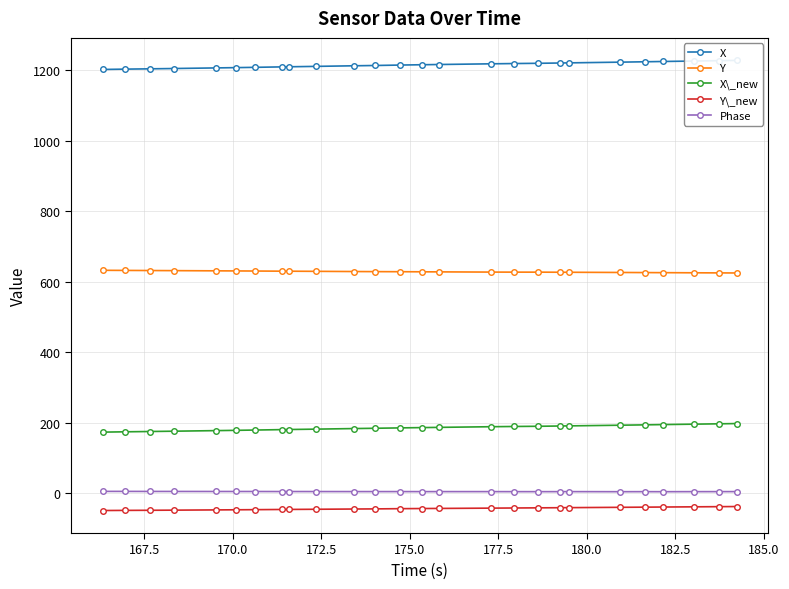

True or false: X\_new and Y\_new intersect in this chart.

False